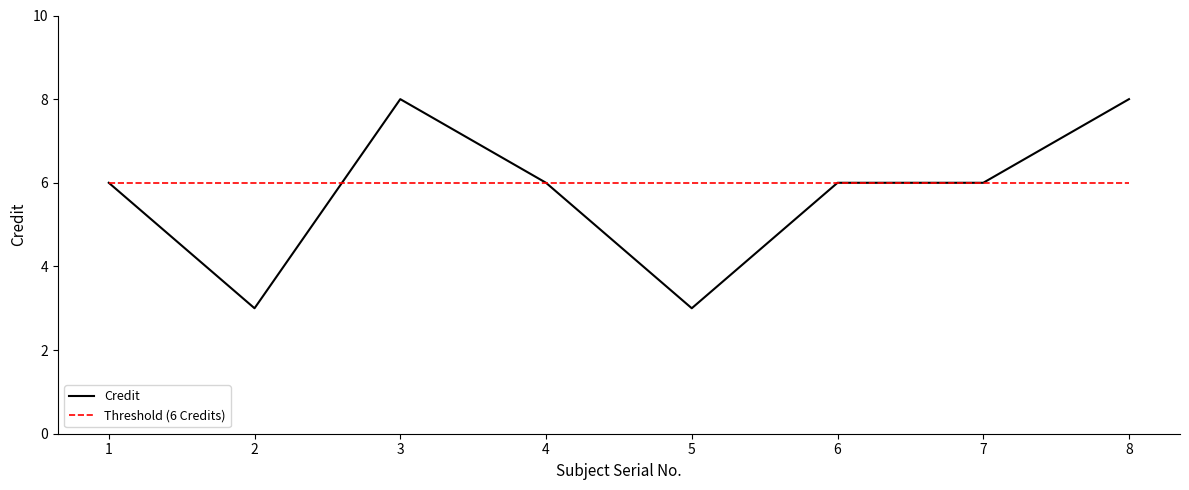

What is the smallest value displayed?

3